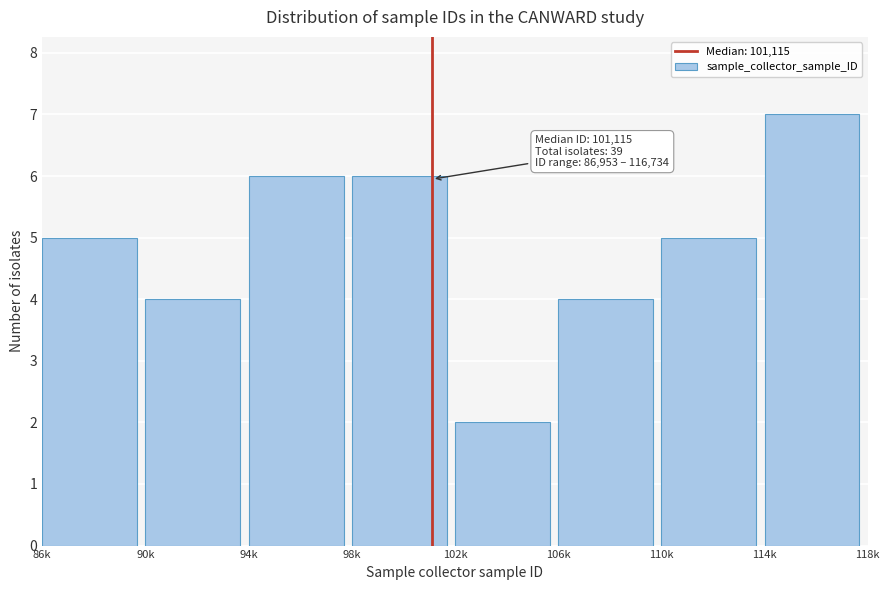

Reading left to right, extract all data points from this chart.

86k=5	90k=4	94k=6	98k=6	102k=2	106k=4	110k=5	114k=7